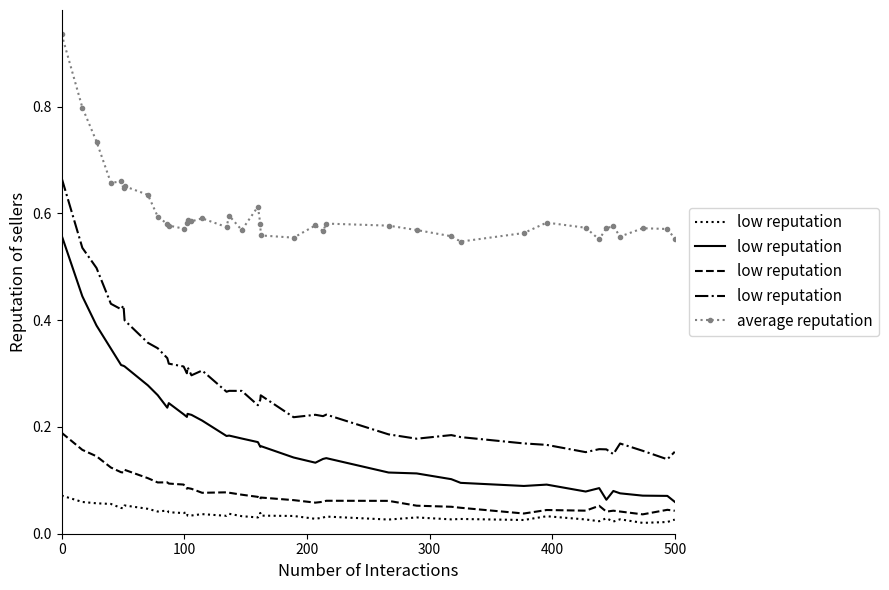

Does the chart have visible grid lines?

No